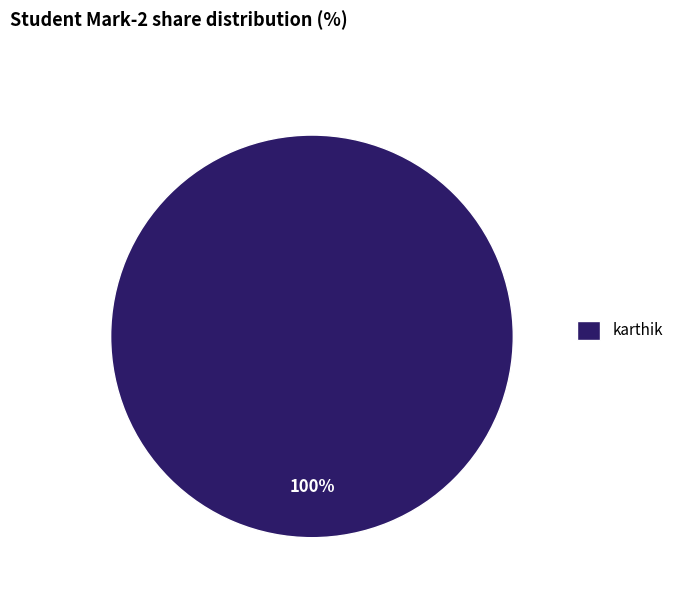

Which slice represents more than half of the pie?

karthik